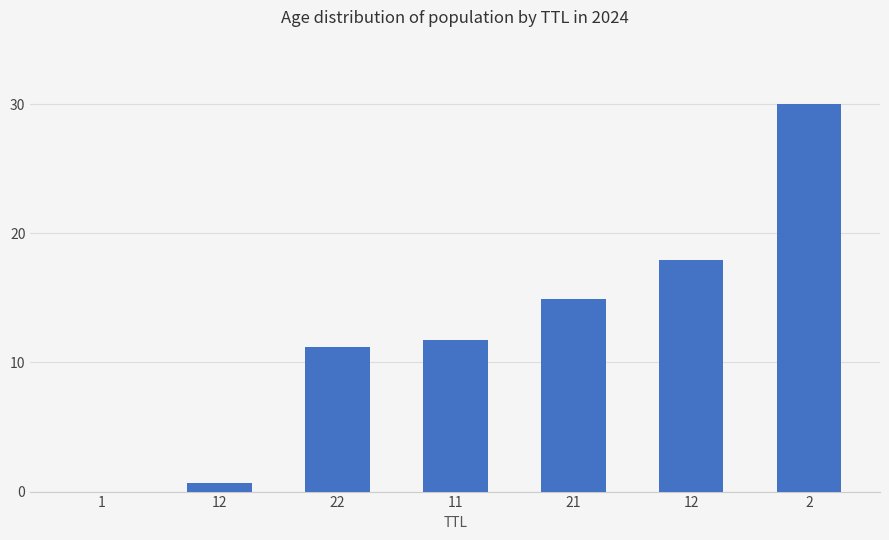

How many categories are shown in the chart?

7